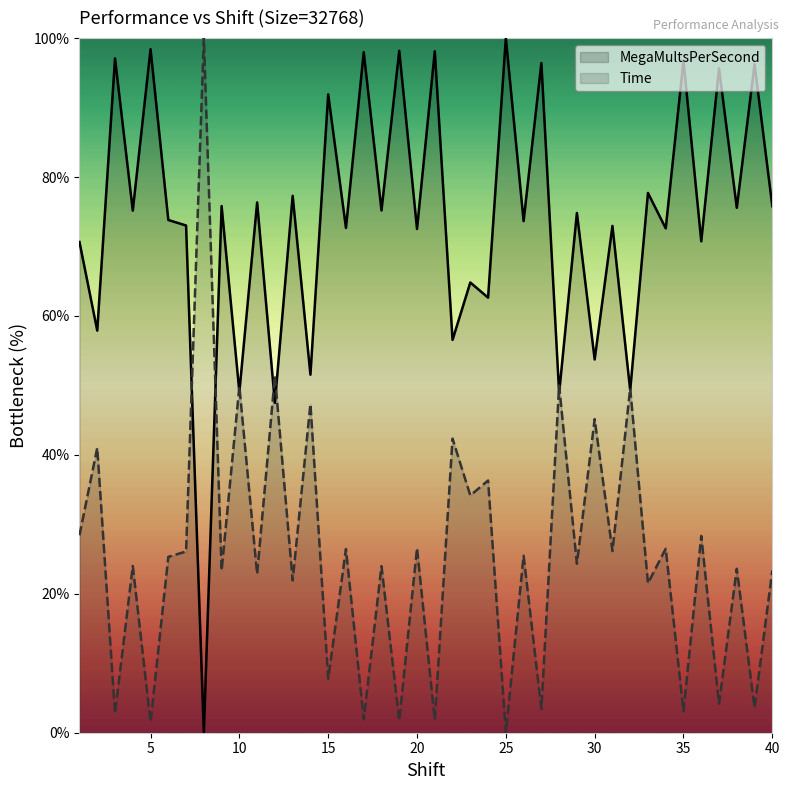

How many interior local peaks does the MegaMultsPerSecond series have?

18